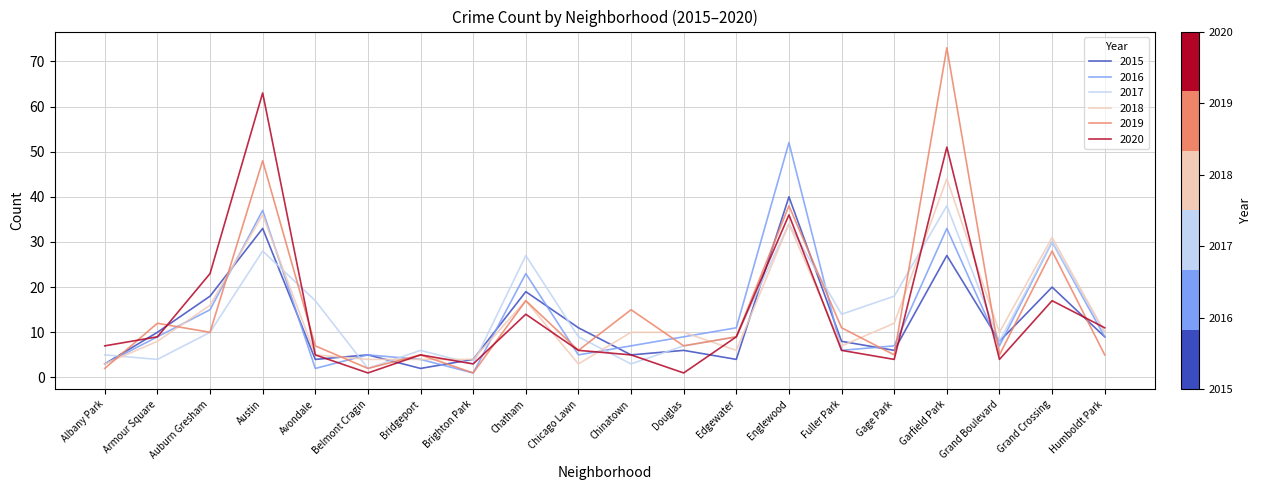

What is the spread (max minus min) of values at Avondale?

15